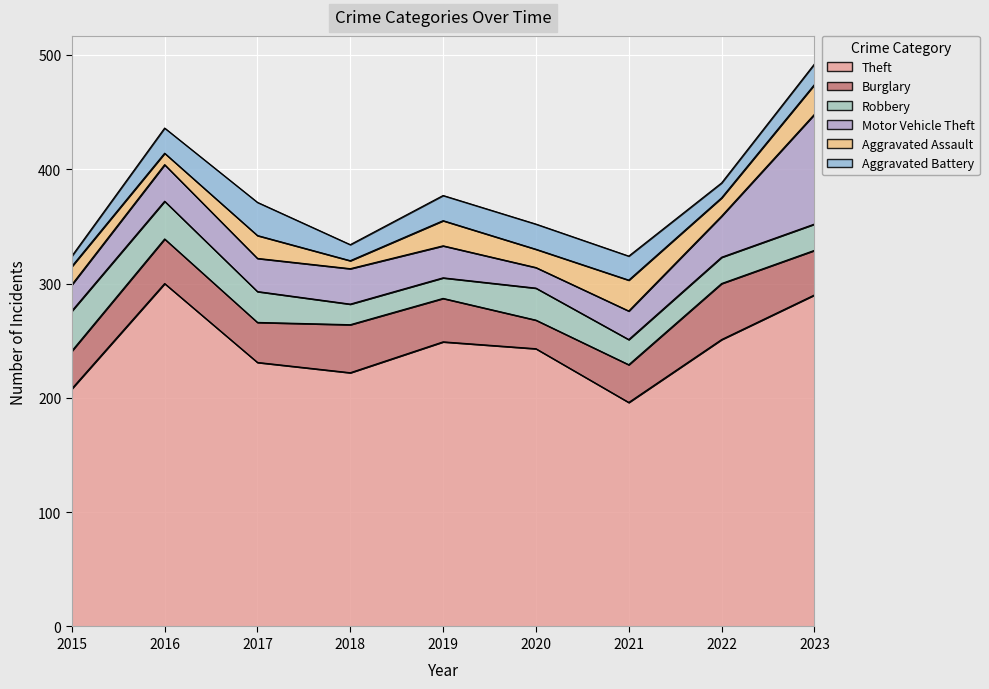

How many lines are shown in the chart?

6